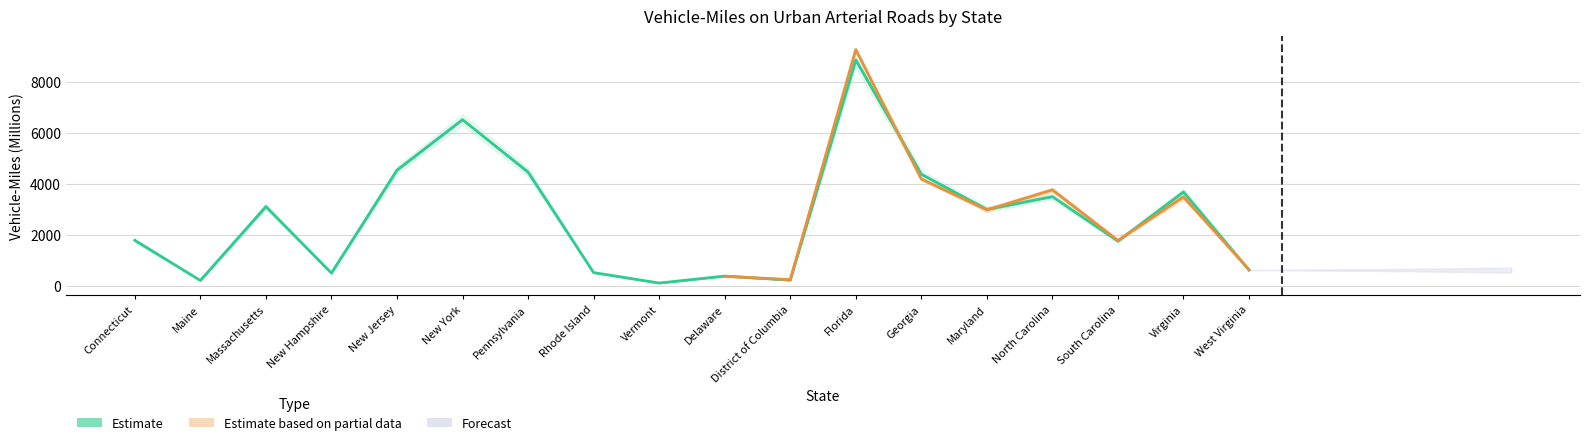

Is it true that March 2010 (Revised) equals 143 at Vermont?

False